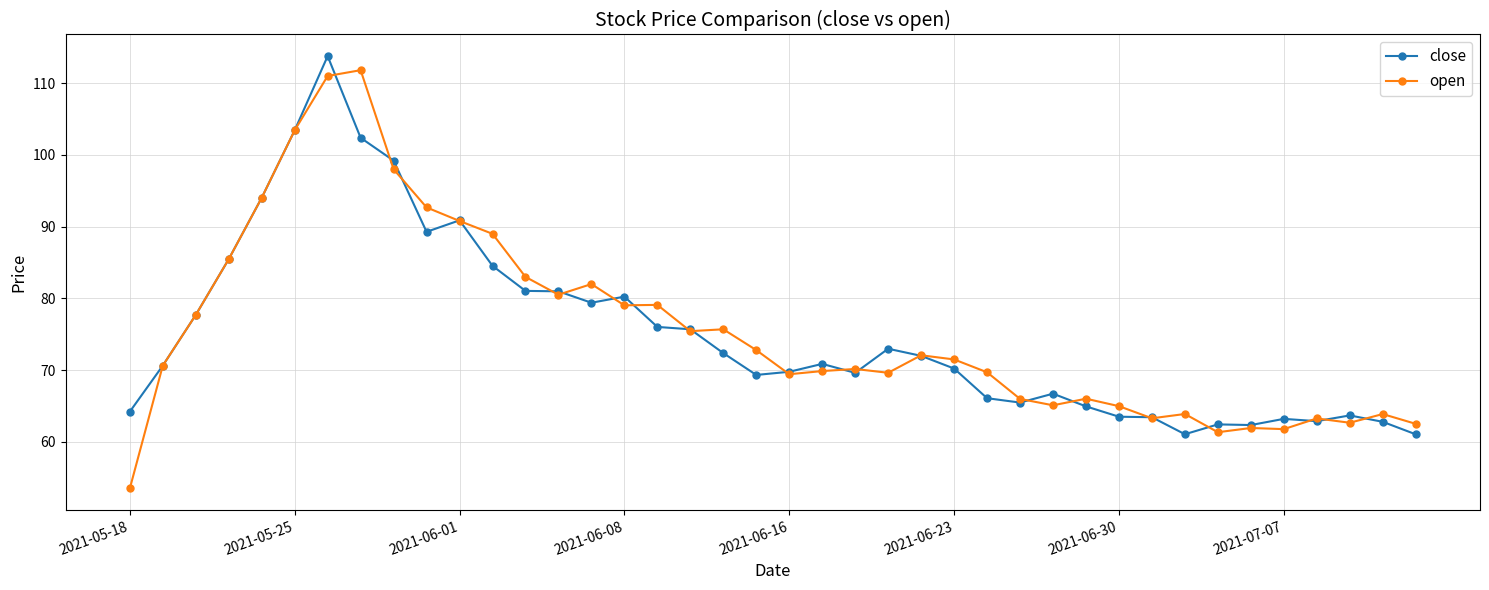

What is the value of the close point at the 35th from the left?

62.4